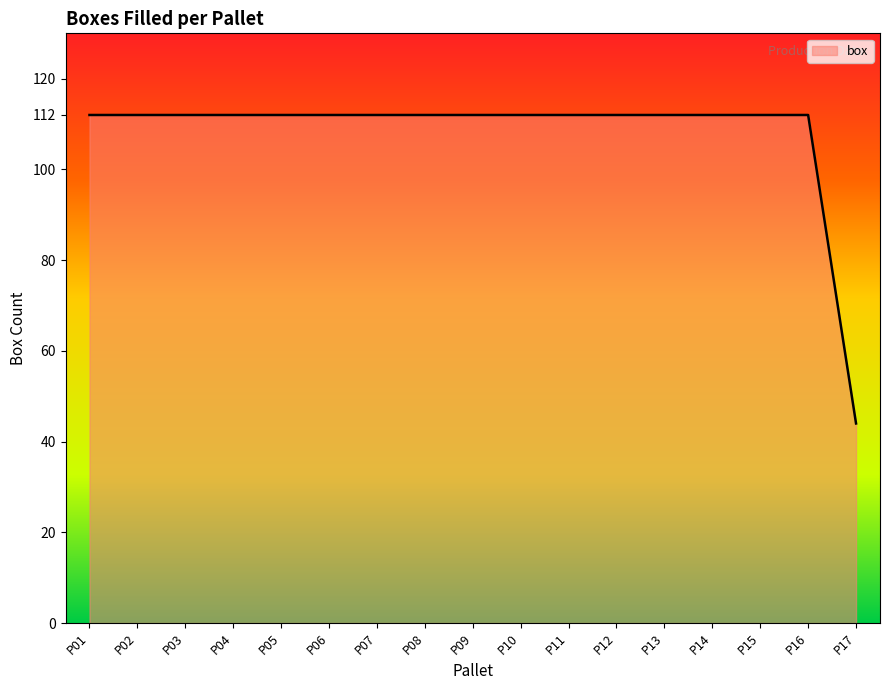

Reading left to right, what are all the values shown in this chart?

112	112	112	112	112	112	112	112	112	112	112	112	112	112	112	112	44